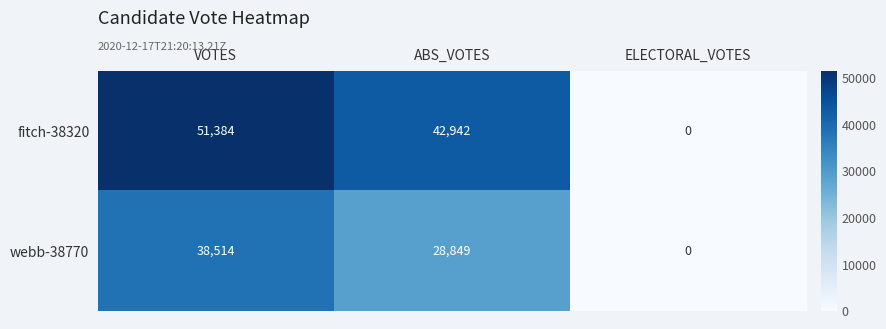

What is the difference between the fitch-38320 values at VOTES and ELECTORAL_VOTES?

51384